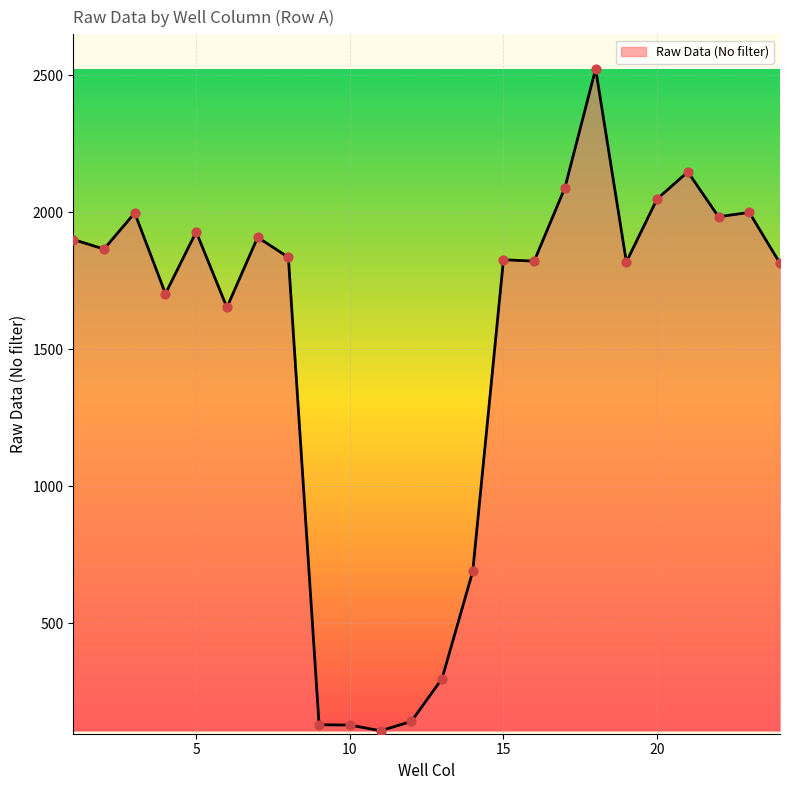

What is the difference between the maximum and minimum values?

2417